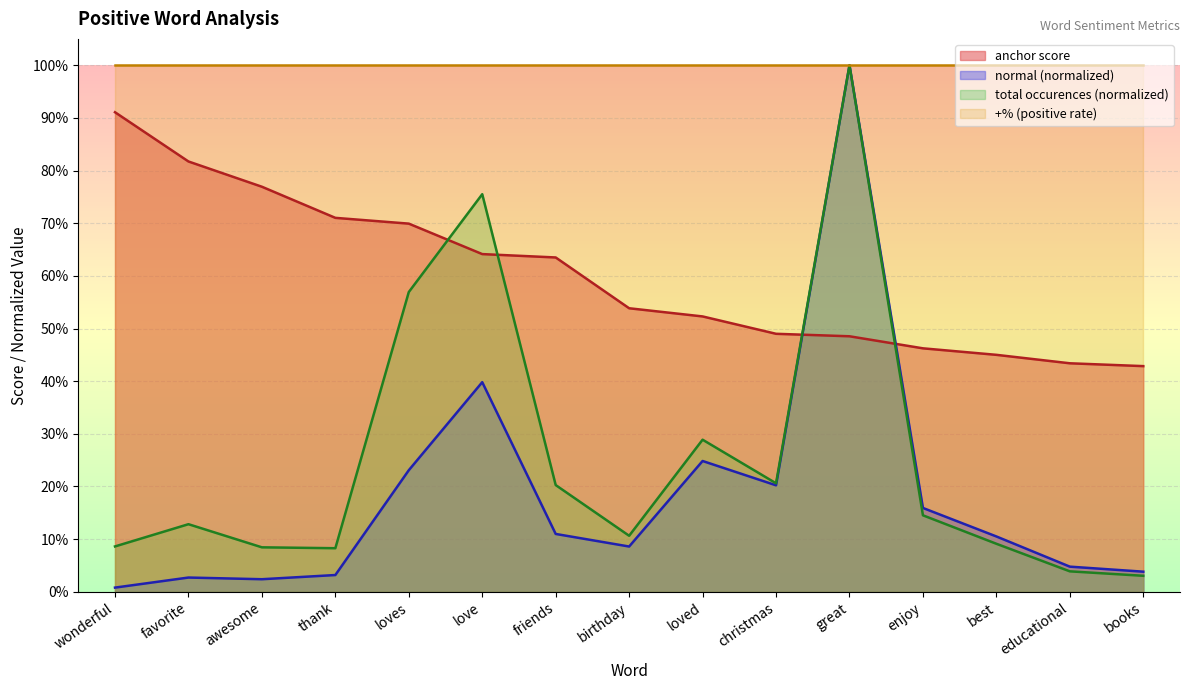

Which category has the highest value in the total occurences series?

great